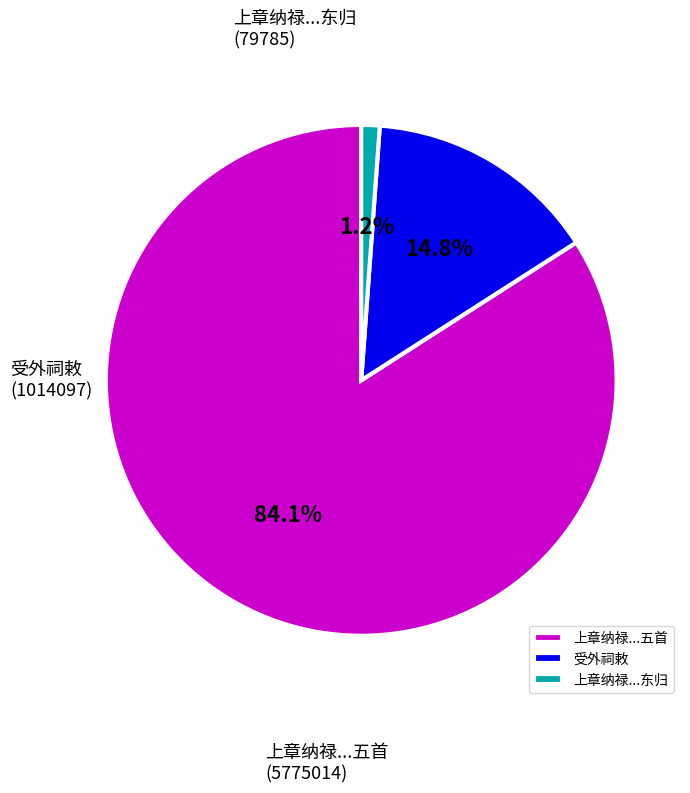

Which category has the smallest portion of the pie?

上章纳禄...东归